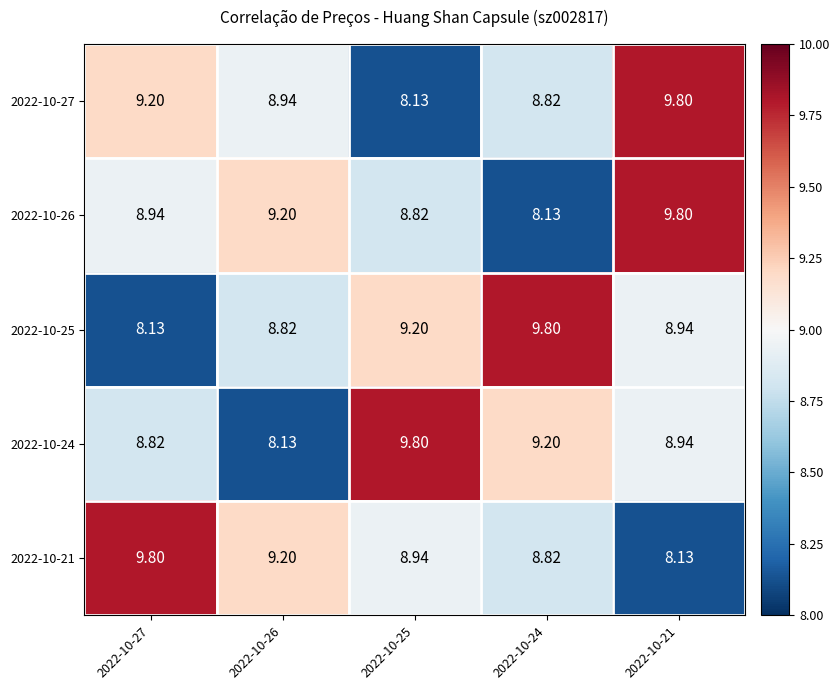

Is the value of 2022-10-25 at 2022-10-26 greater than the value of 2022-10-26 at 2022-10-24?

Yes